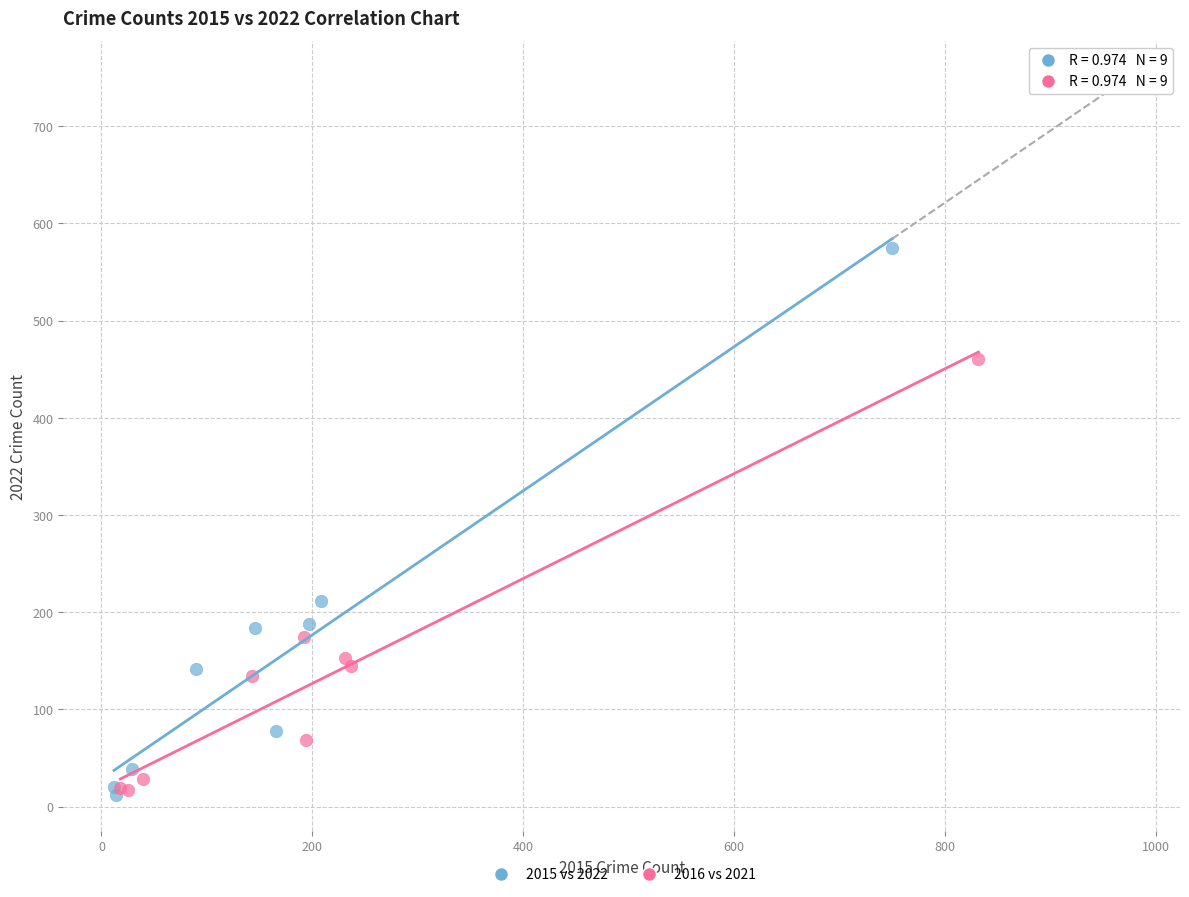

Which series reaches the maximum Y coordinate?

2015 vs 2022